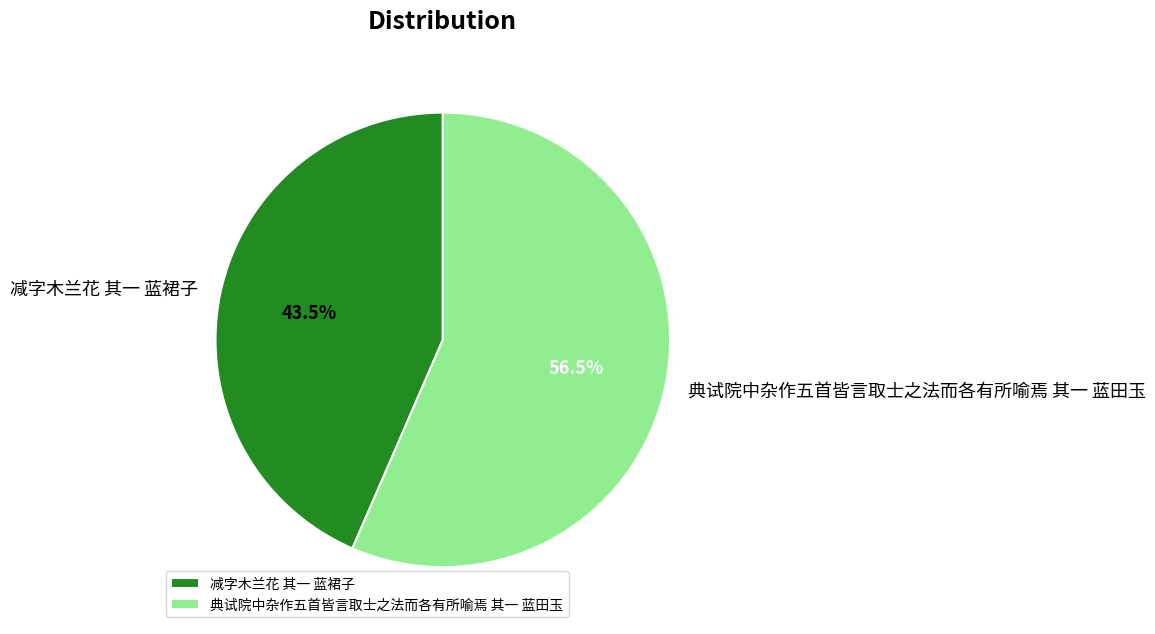

Is there any slice that represents more than half of the pie?

Yes